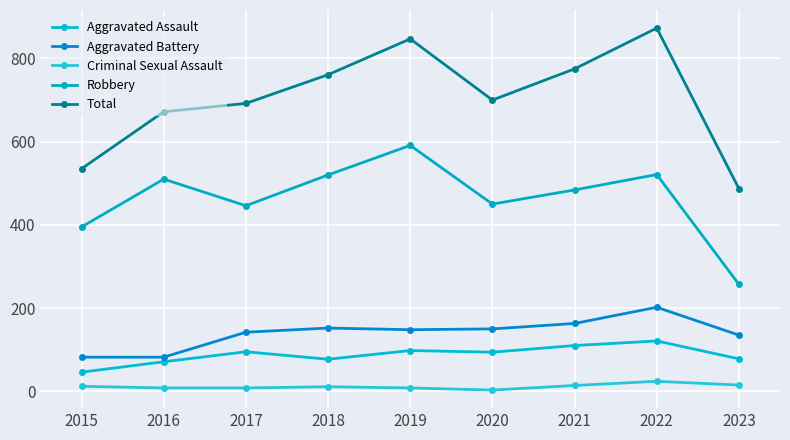

Which series changed the most between 2018 and 2019?

Total